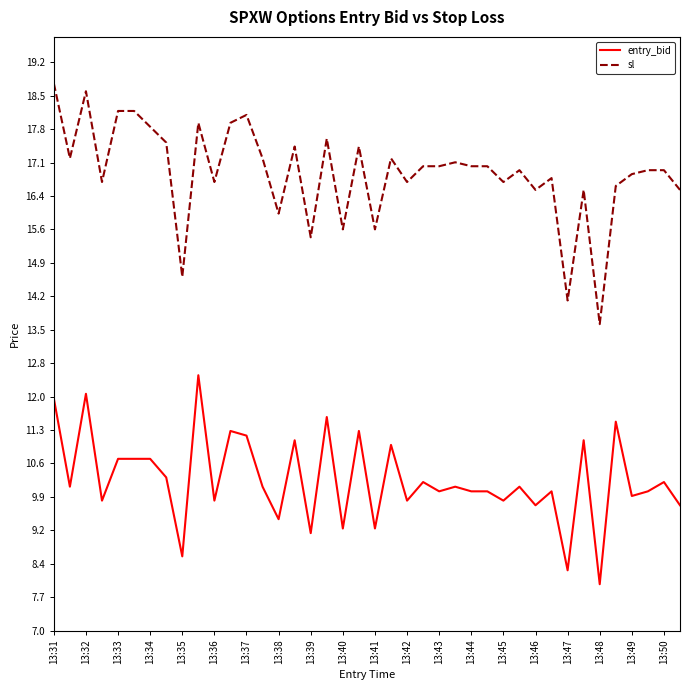

Which series has the largest total across all categories?

sl